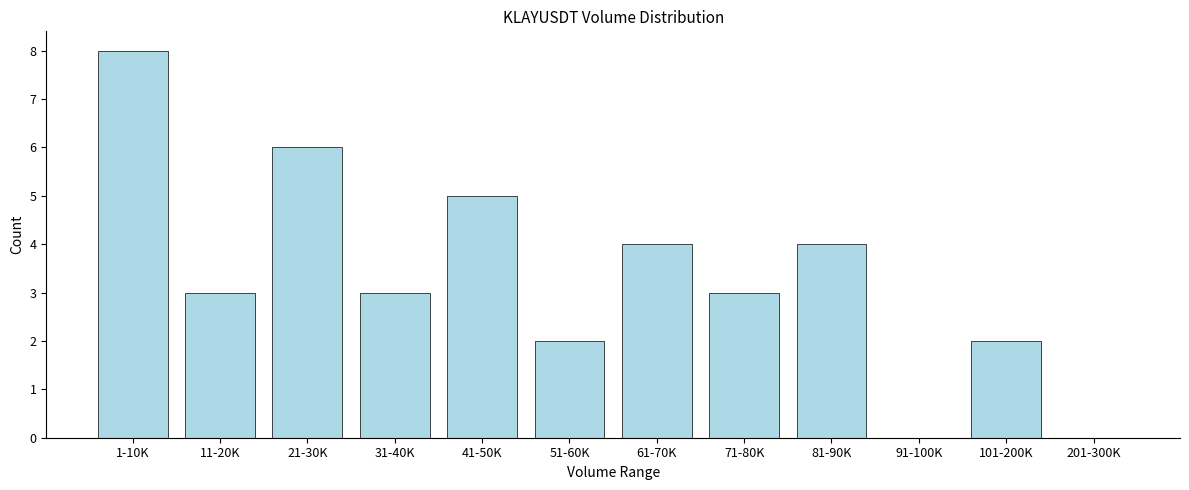

Reading left to right, transcribe all the data shown in this chart.

1-10K=8	11-20K=3	21-30K=6	31-40K=3	41-50K=5	51-60K=2	61-70K=4	71-80K=3	81-90K=4	91-100K=0	101-200K=2	201-300K=0